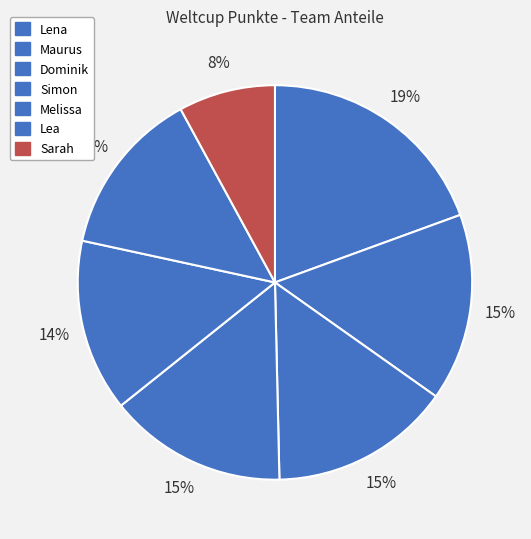

Does Sarah represent more than half of the total?

No